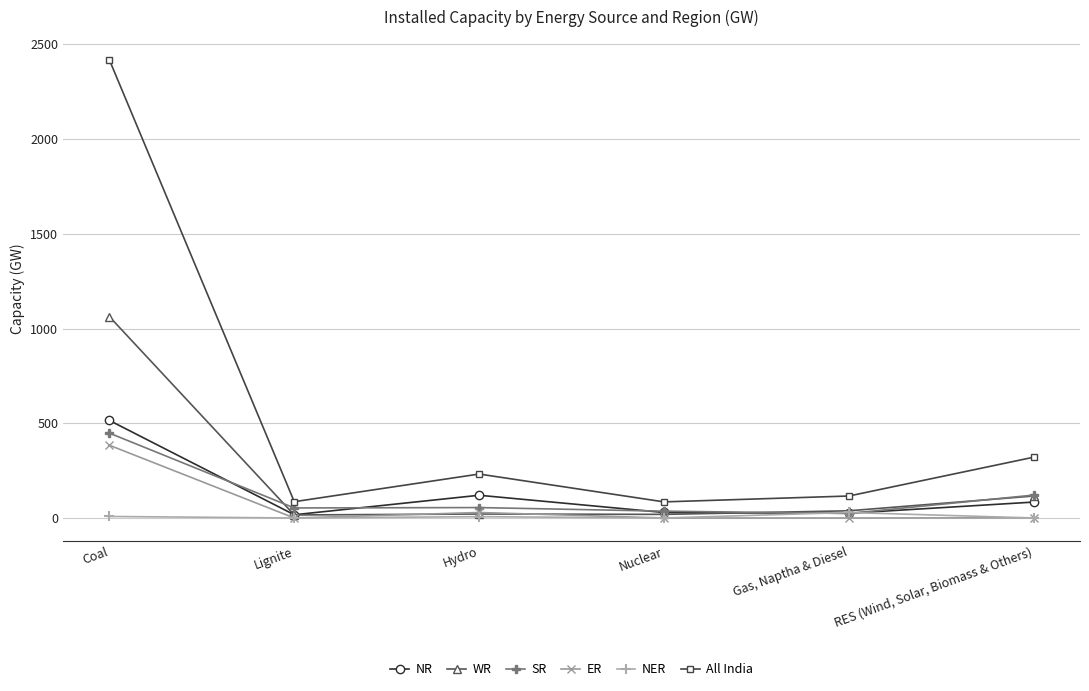

Which series has the largest total across all categories?

All India